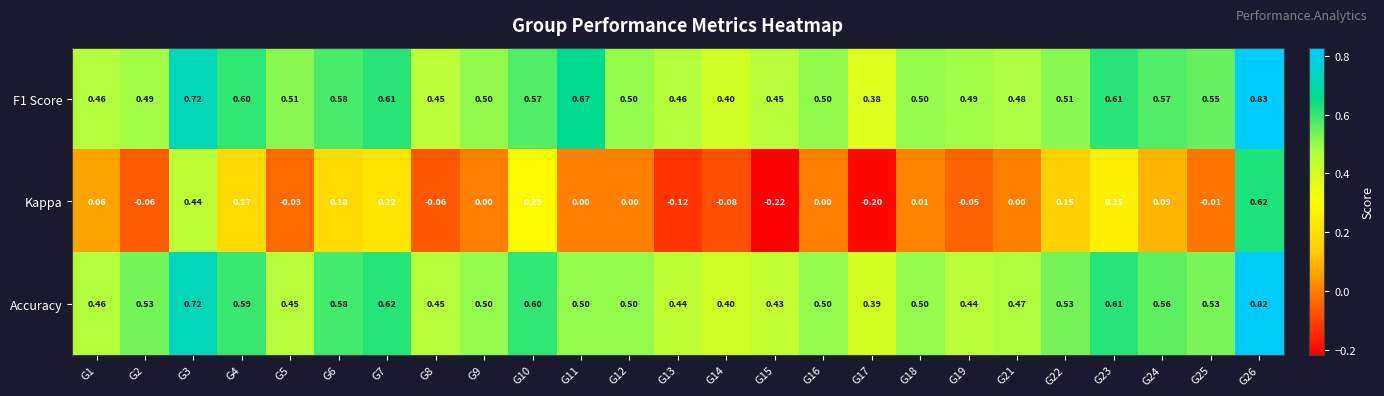

Between G4 and G7, which series saw the biggest shift?

Kappa